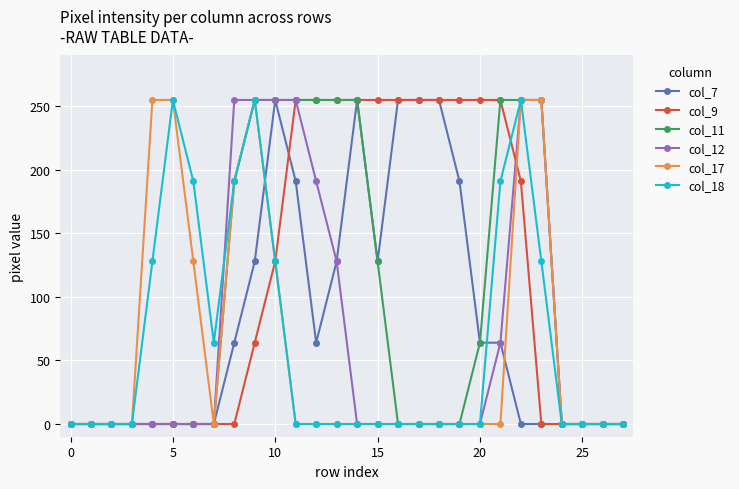

What is the difference between the maximum and minimum values in the col_11 series?

255